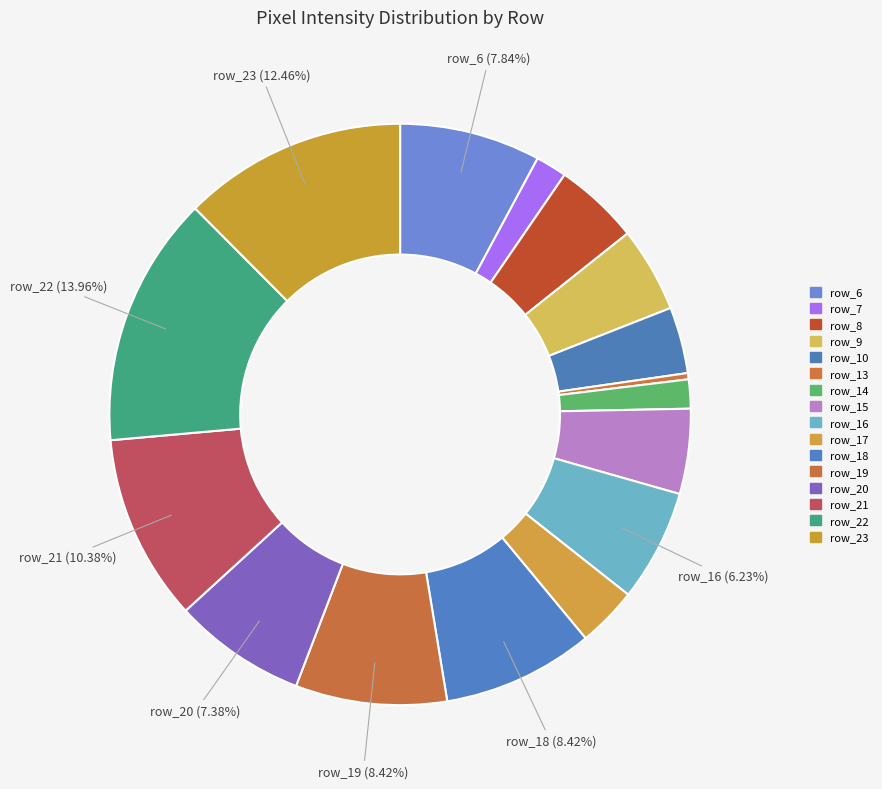

To the nearest percent, what is the difference between the largest and smallest slice percentages?

14%